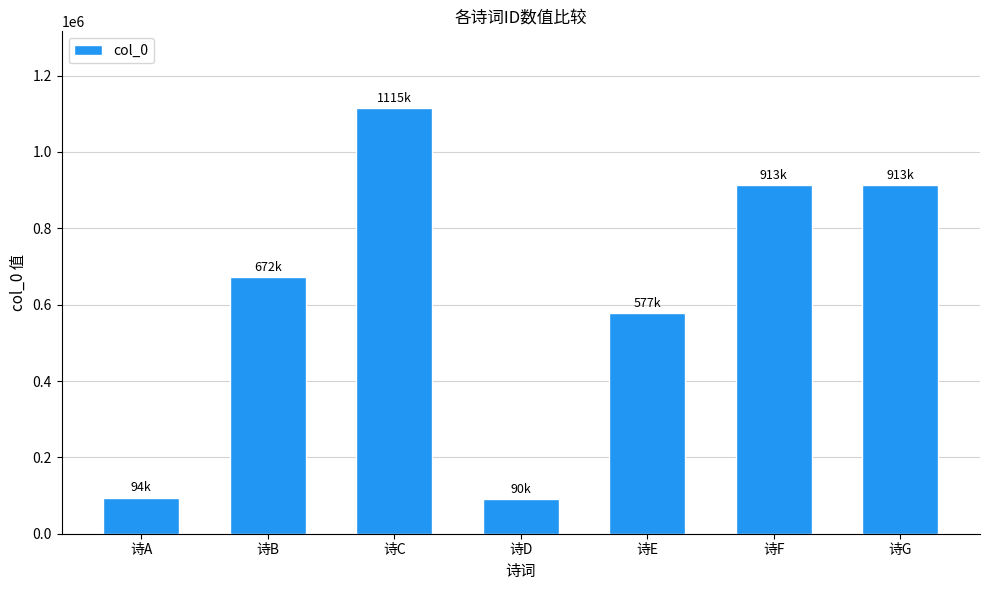

Where is the data nearest to the value 602886?

诗E